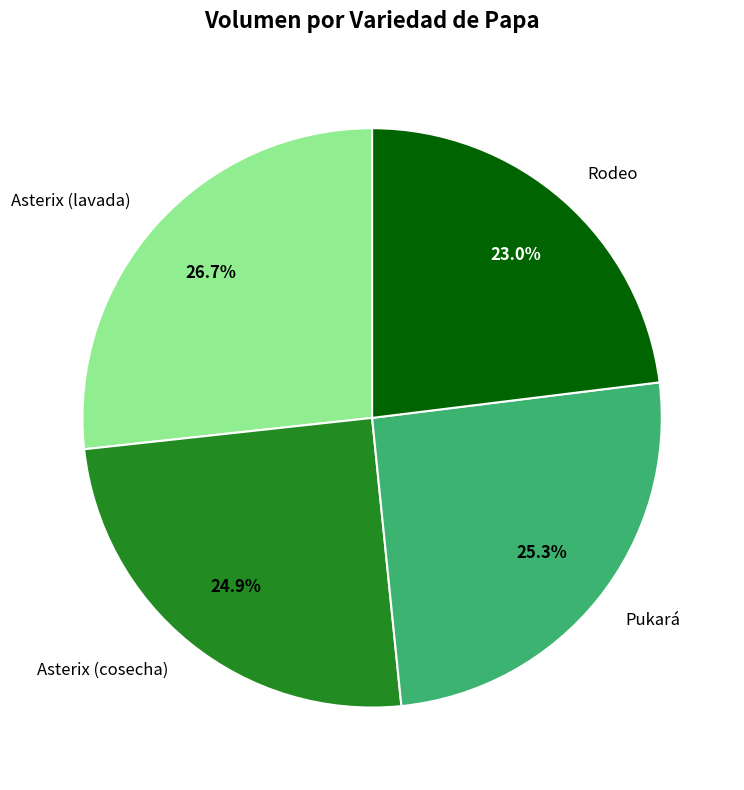

What percentage is the Rodeo slice, to the nearest percent?

23%